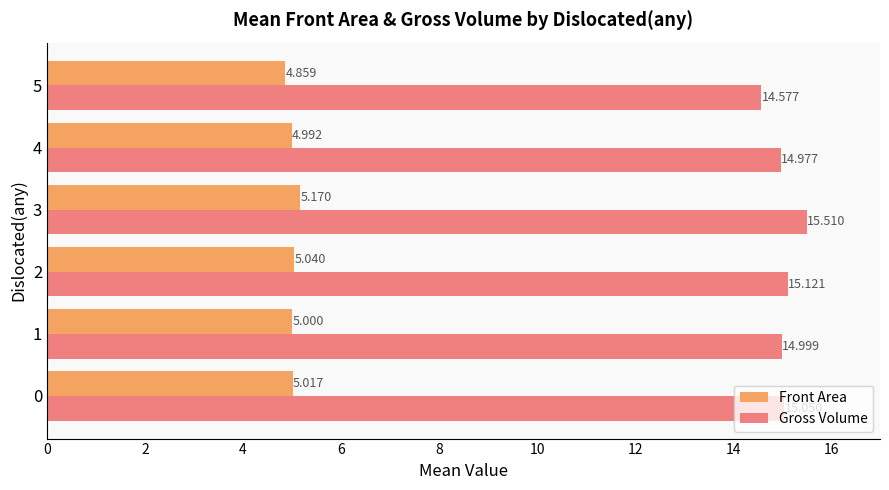

At which category is the sum across all series the highest?

3